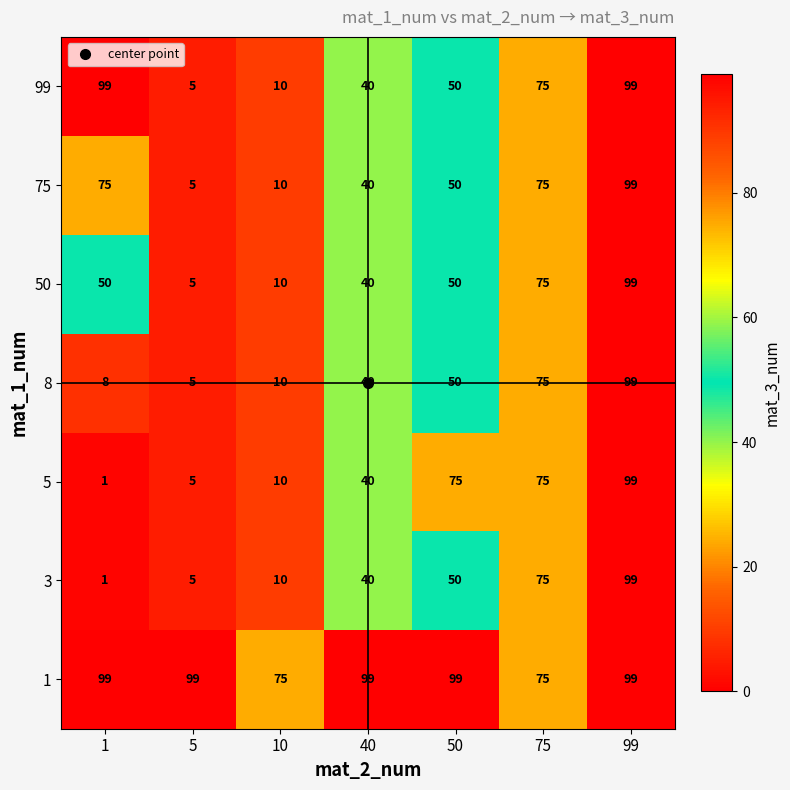

At which label is 5 closest to 50?

40